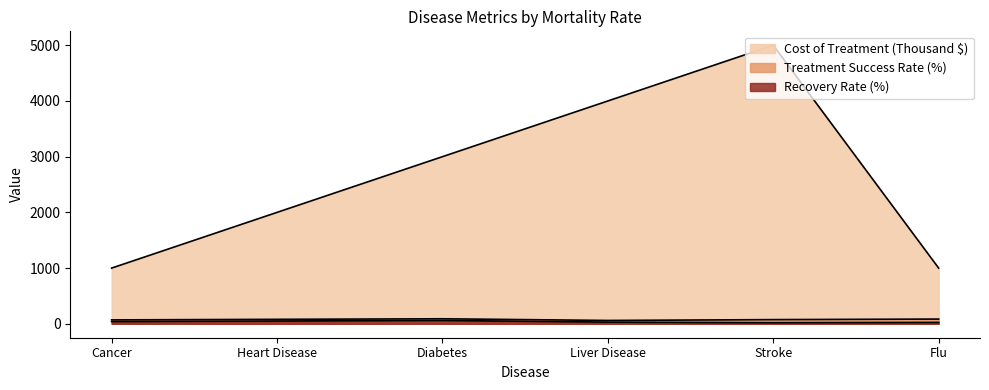

The Recovery Rate (%) series shows 60 at Diabetes. True or false?

True